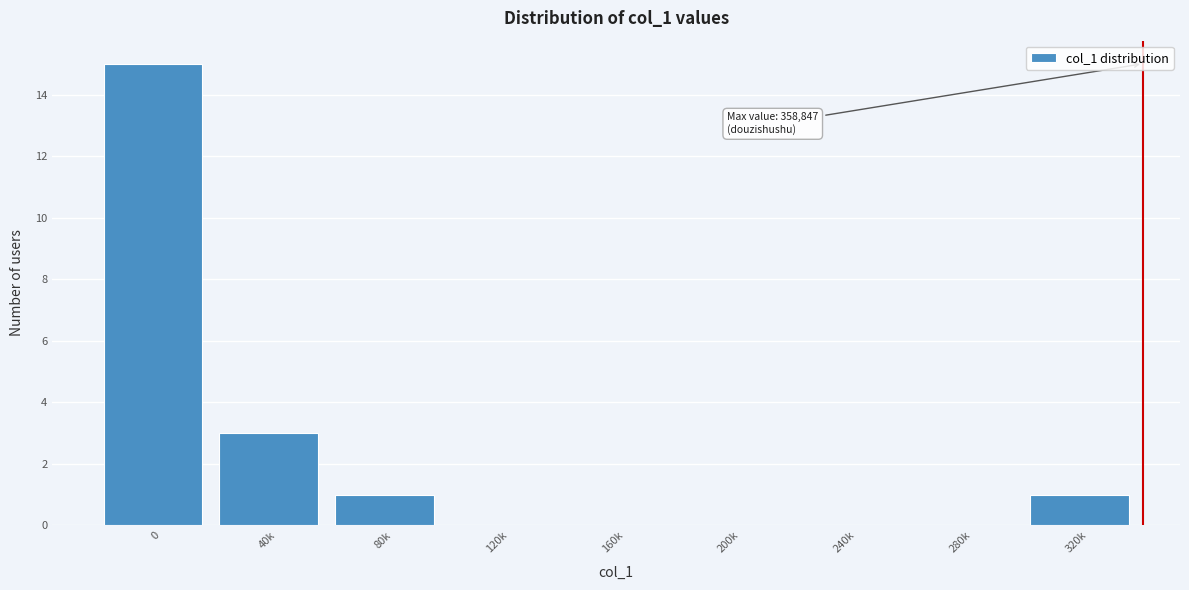

Reading right to left, what are all the values shown in this chart?

320k=1	280k=0	240k=0	200k=0	160k=0	120k=0	80k=1	40k=3	0=15